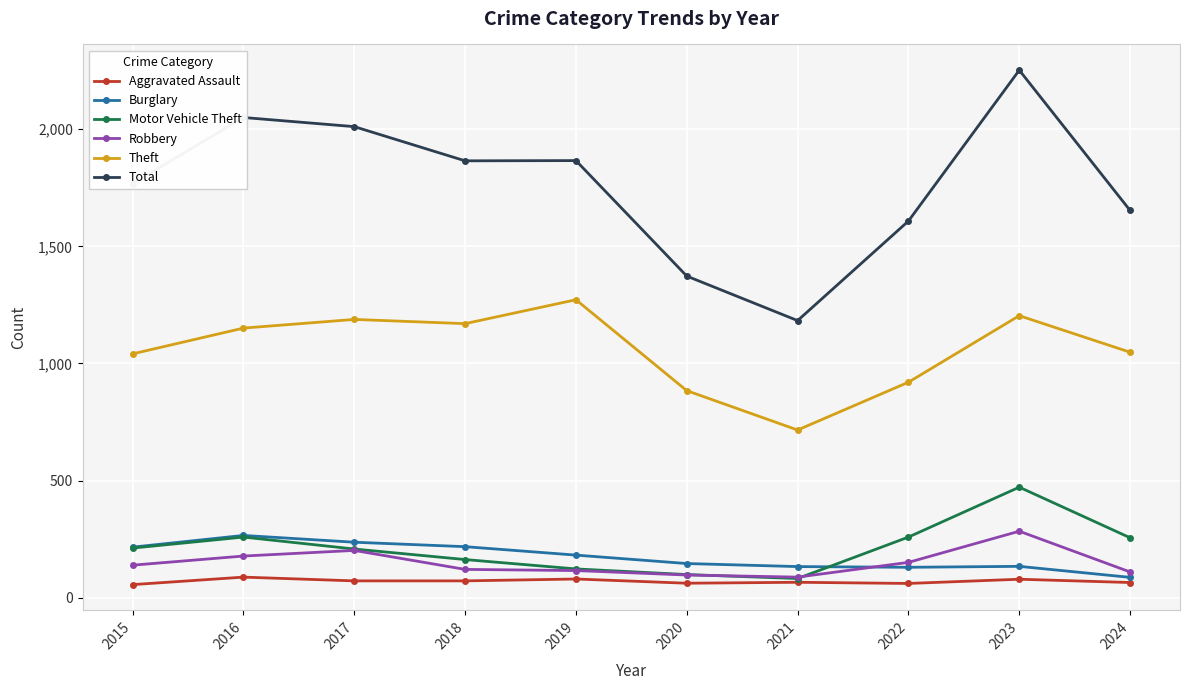

At how many categories does at least one series exceed 1409?

8